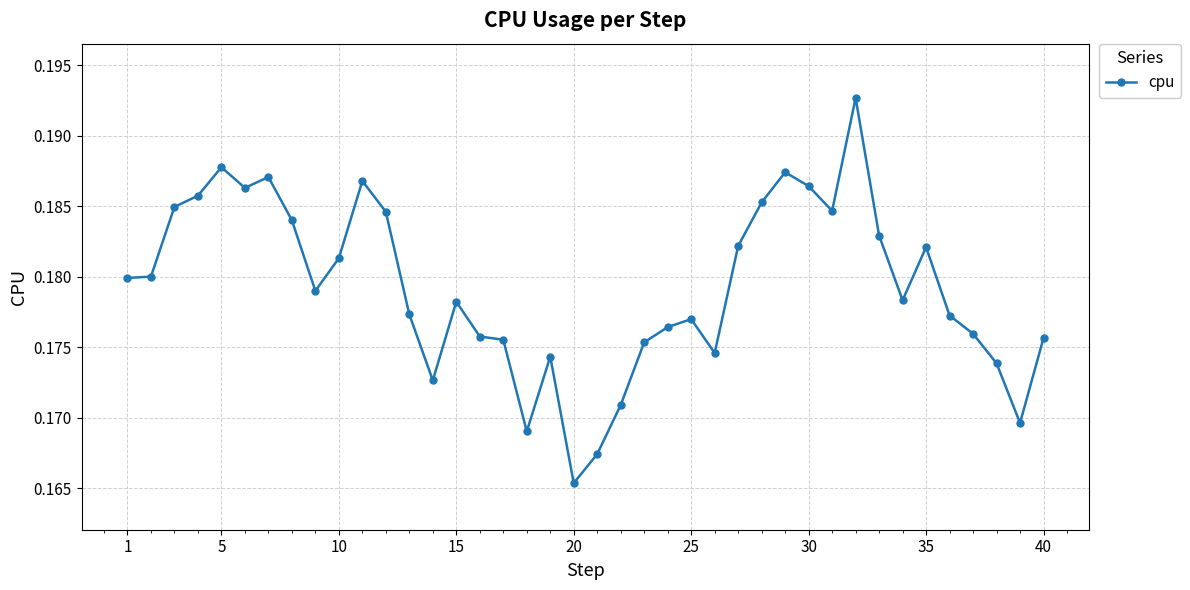

What is the sum of all values?

7.2